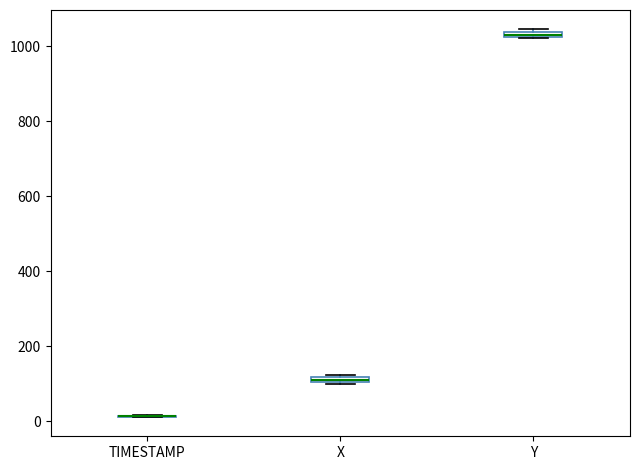

Where is the upper edge of the box for X on the y-axis? The values are not printed on the chart, so give them approximately, as read against the axis.

120